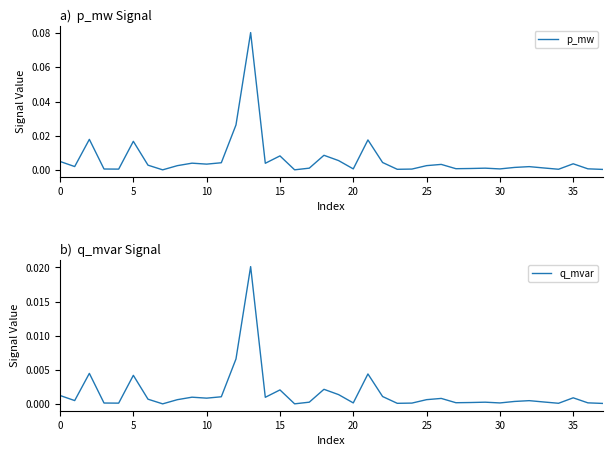

Which has a higher value, 37 or 12?

12